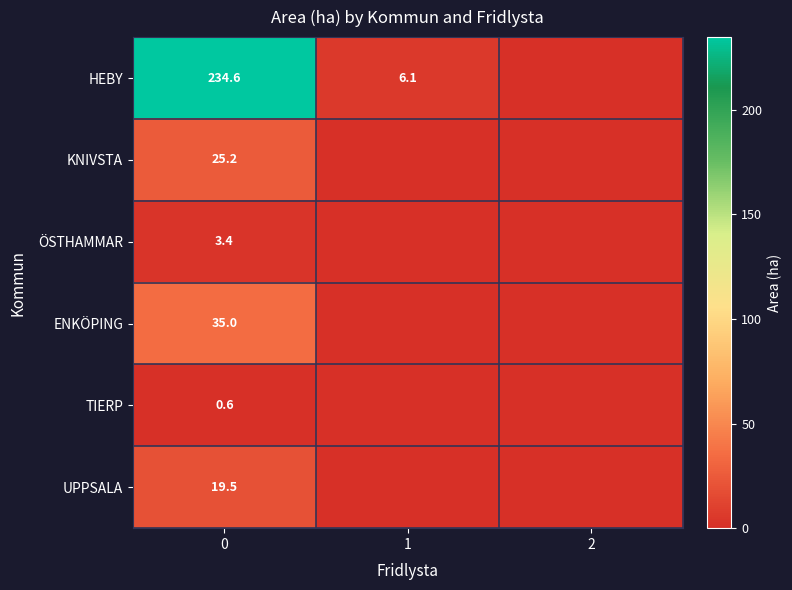

The value of KNIVSTA at 0 is 11.3. True or false?

False